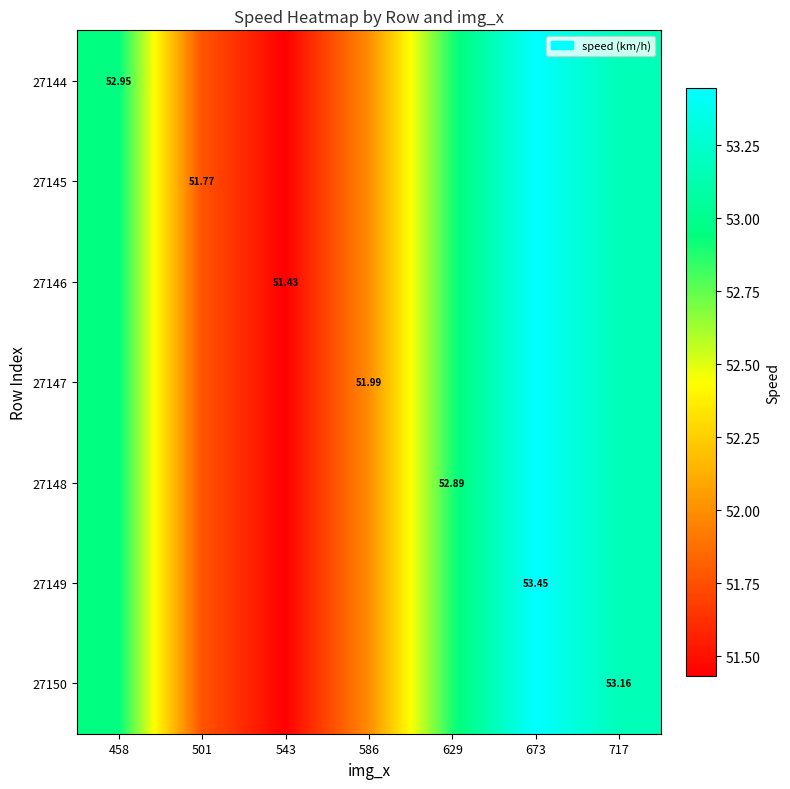

At which label does 27148 reach its minimum?

543